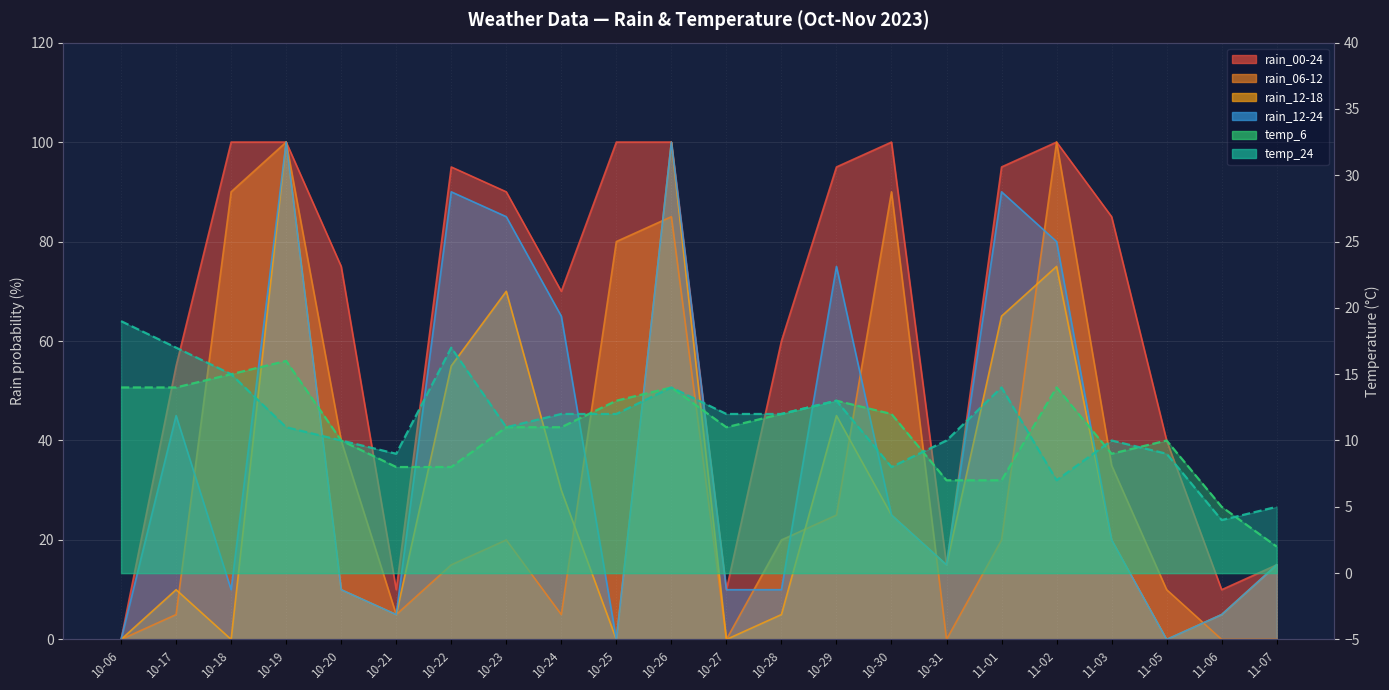

Which series changed the most between 10-21 and 11-02?

rain_06-12